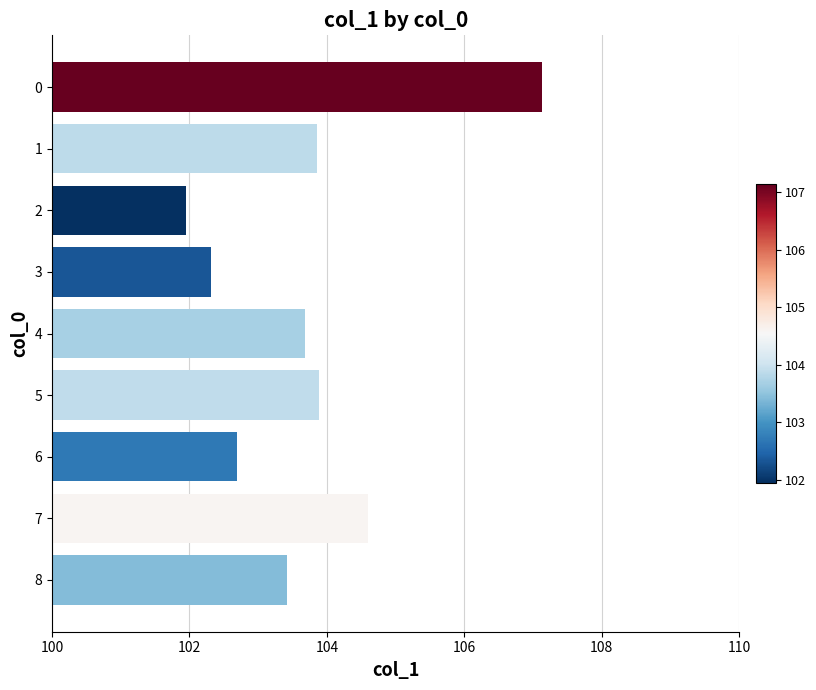

Which label corresponds to the smallest value in the chart?

2